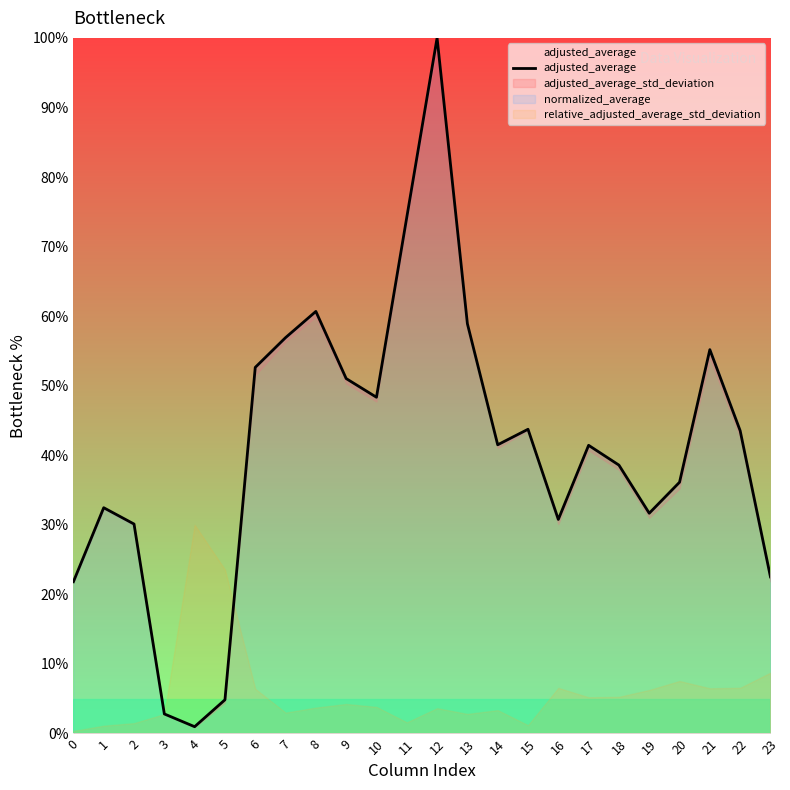

How many values exceed 41?

13